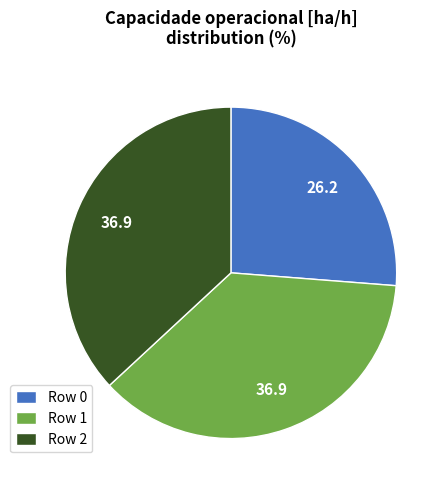

What is the ratio of the value at Row 0 to the value at Row 1?

0.7